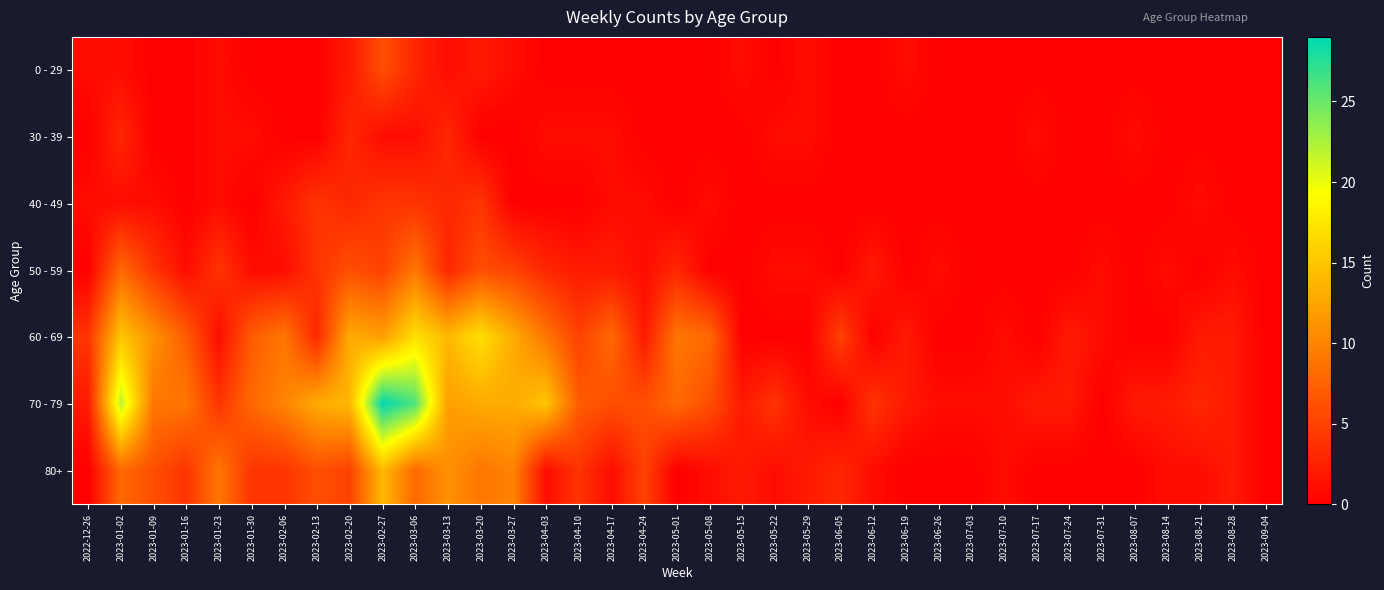

At how many categories does at least one series exceed 27?

1